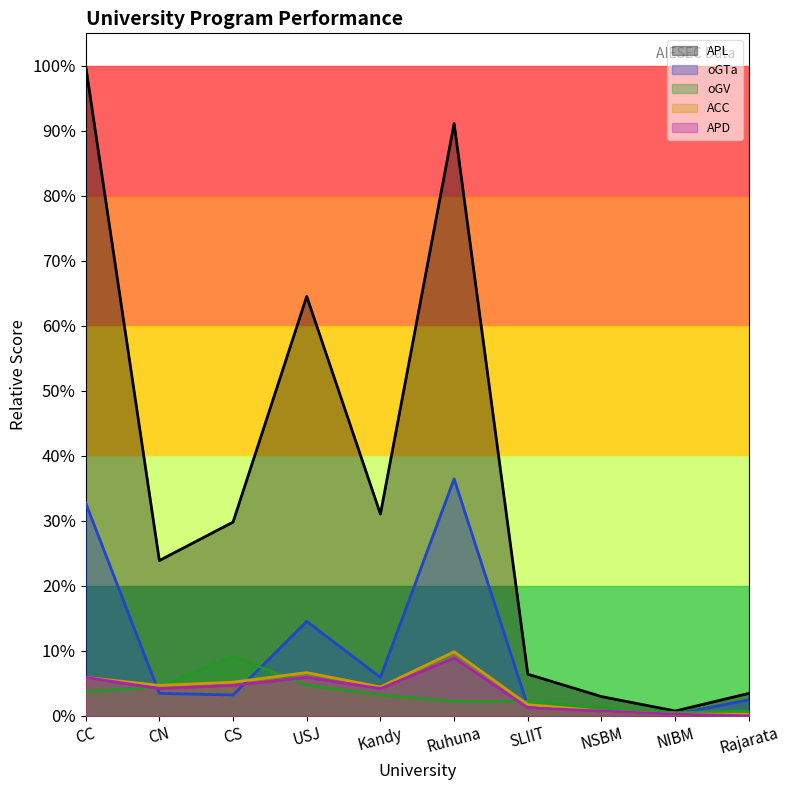

Which label corresponds to the largest value in the chart?

CC